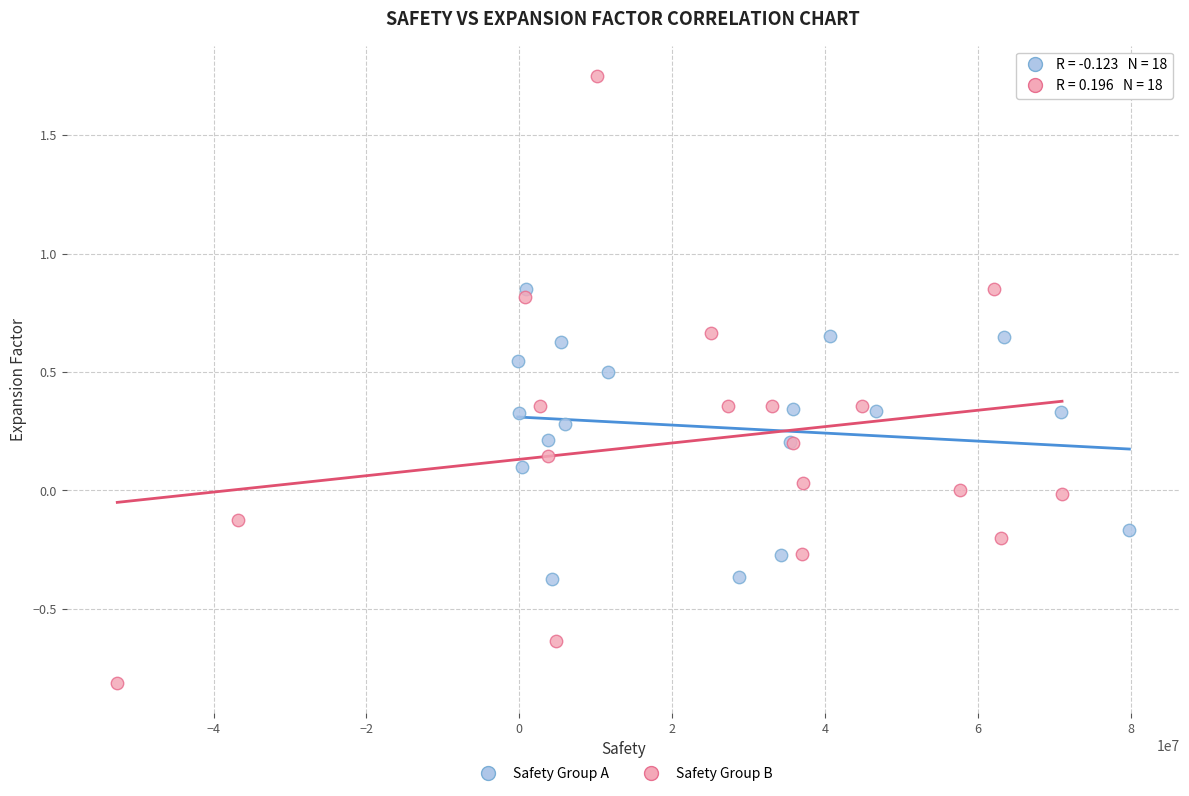

Which series contains the lowest Y value?

Safety Group B